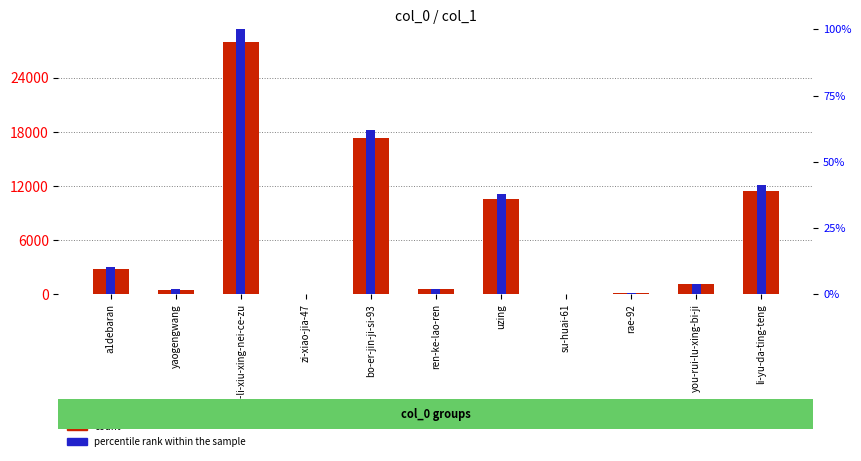

Rank the series by their maximum value, from highest to lowest.

count, percentile rank within the sample